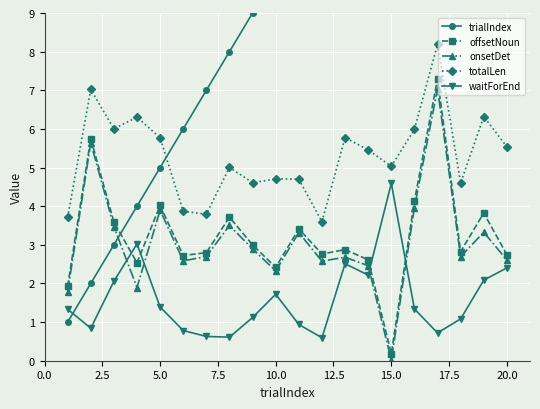

True or false: offsetNoun has more than 0 interior local peaks.

True